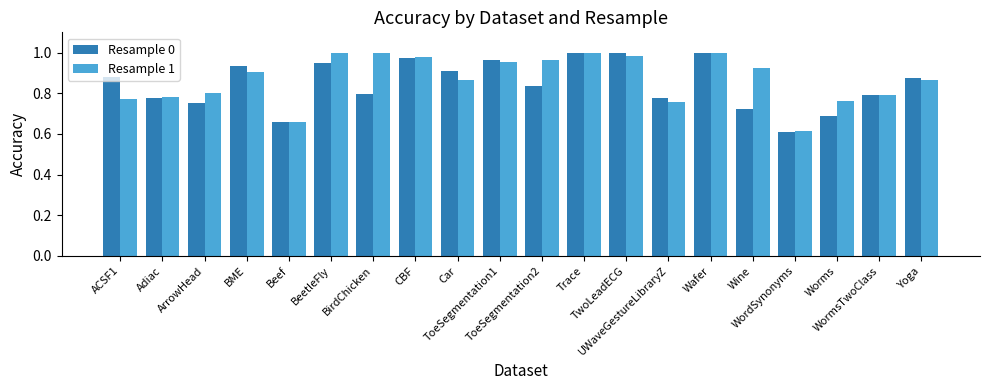

At how many categories does at least one series exceed 0?

20